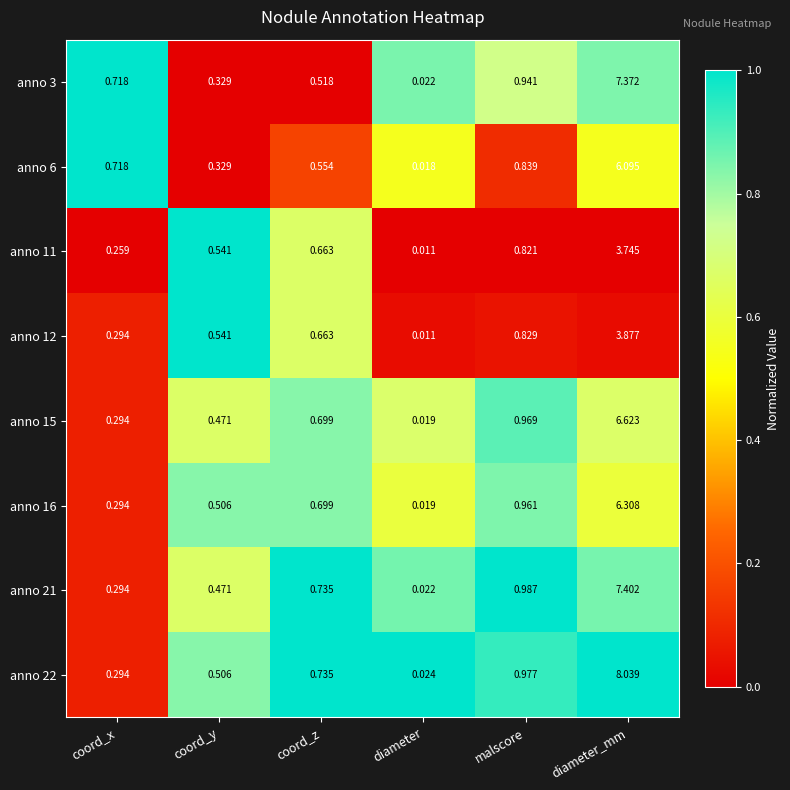

At which category is the sum across all series the highest?

diameter_mm